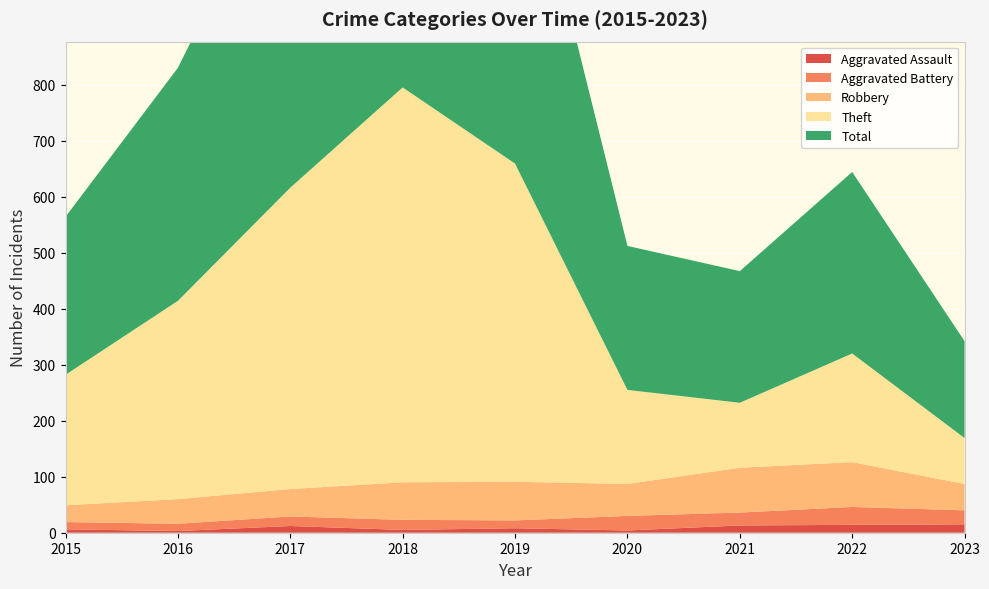

Reading right to left, transcribe all the data shown in this chart.

Aggravated Assault: 15	14	13	4	8	5	12	3	6
Aggravated Battery: 25	32	23	26	14	18	17	13	13
Robbery: 47	80	80	57	69	67	49	44	30
Theft: 82	194	116	168	568	705	538	354	233
Total: 173	324	235	257	660	797	617	416	282